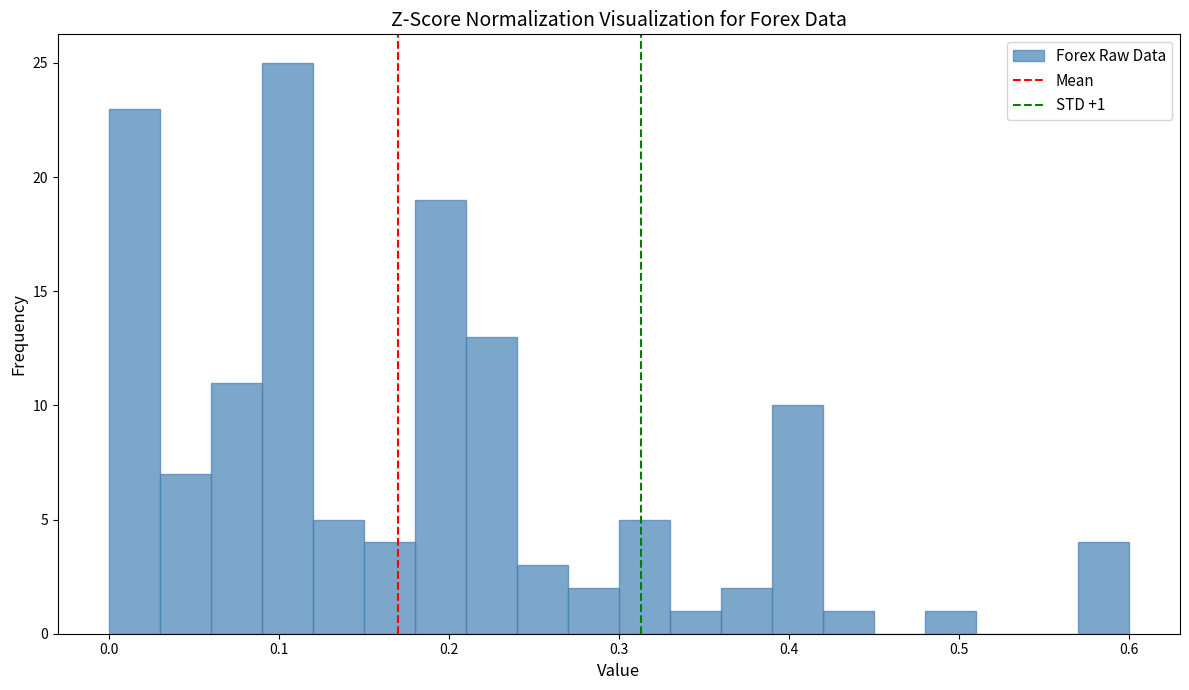

Around what value on the x-axis is the tallest bar? Give the approximate position of its centre, as read against the axis.

0.11